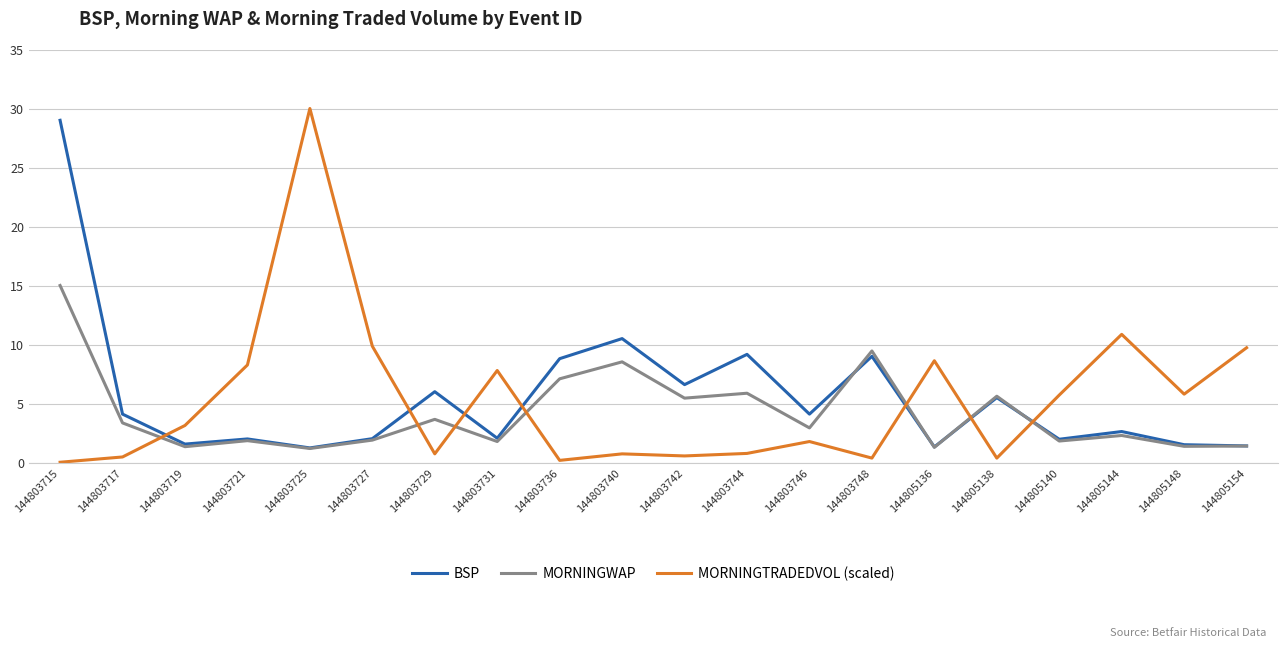

At which category is the sum across all series the highest?

144803715